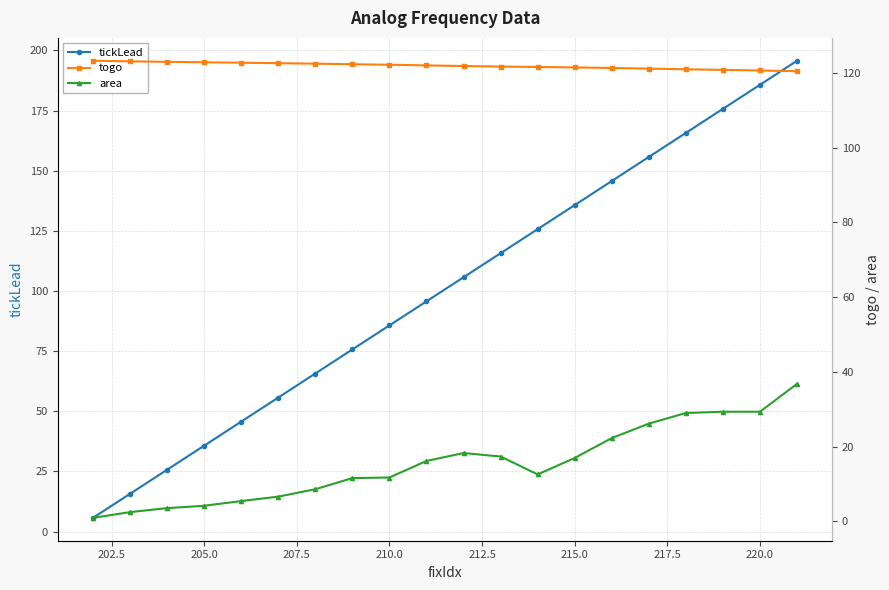

True or false: tickLead has more than 1 interior local peaks.

False